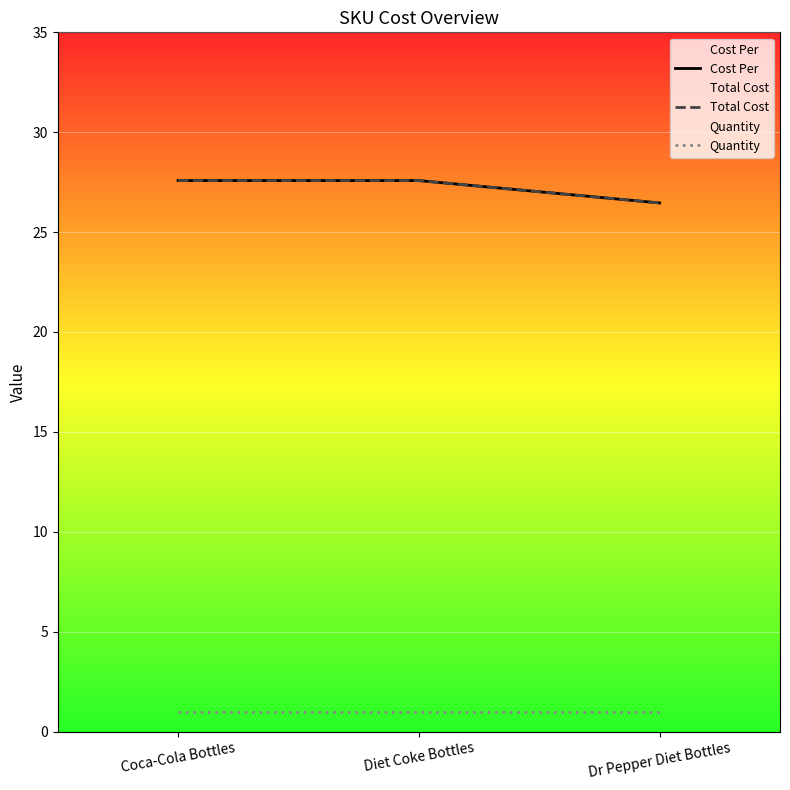

What is the minimum value for Cost Per?

26.5